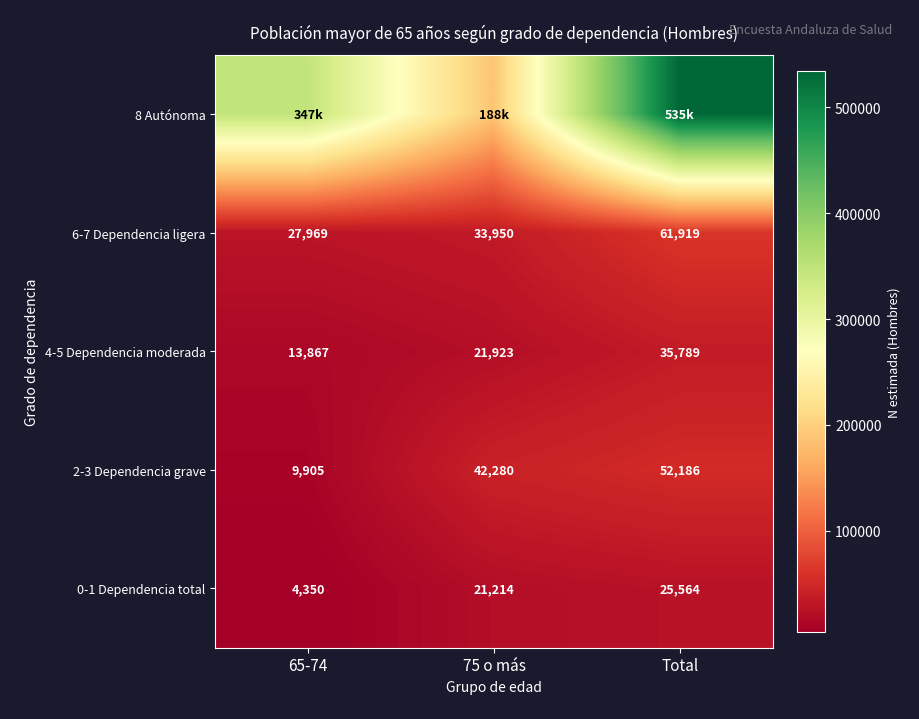

Which series changed the most between 65-74 and 75 o más?

8 Autónoma